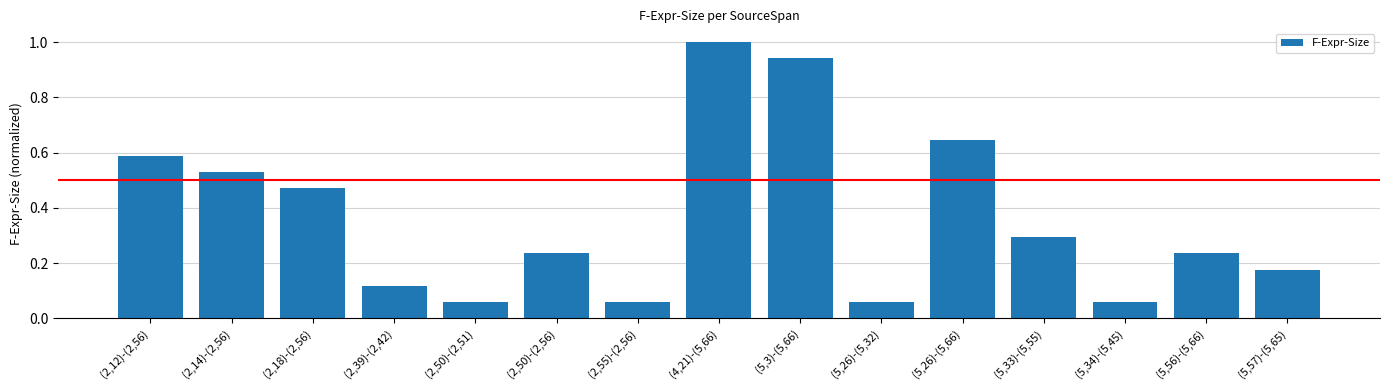

What position from the right is (2,50)-(2,51)?

11